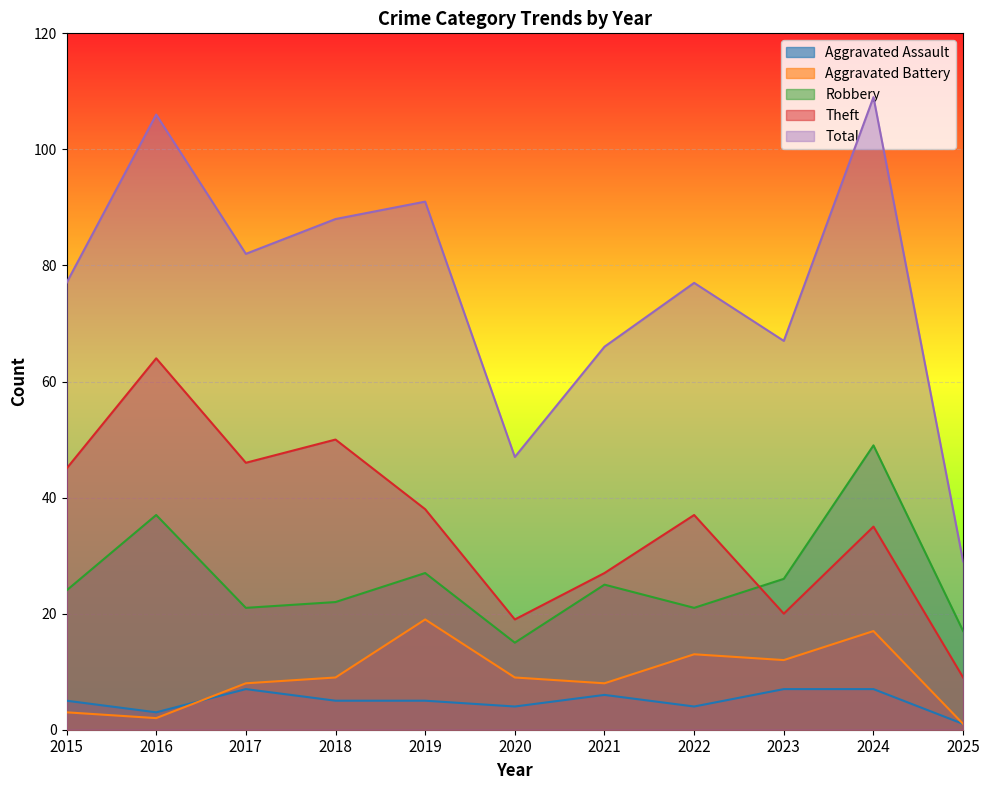

How many distinct data groups are displayed?

5